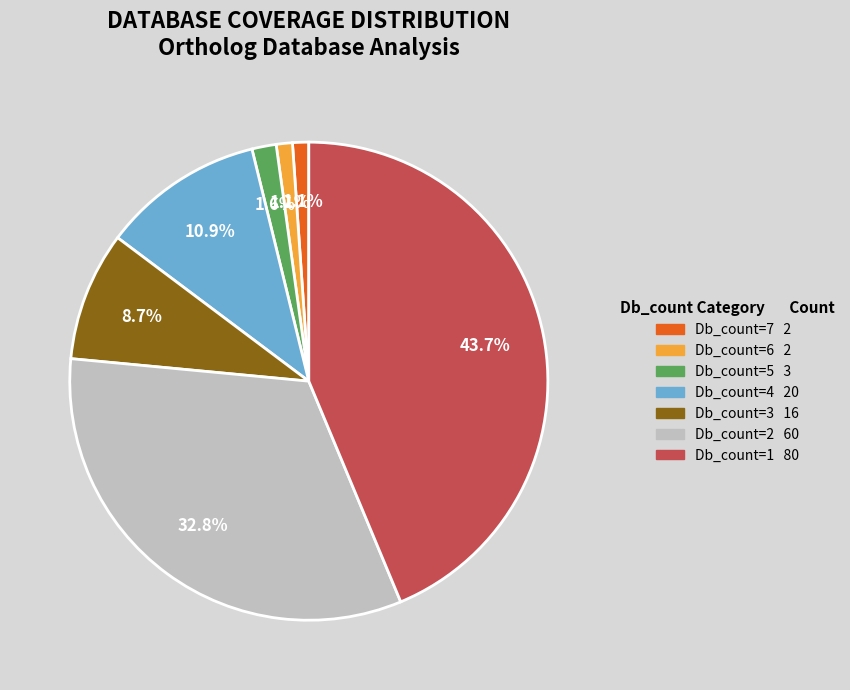

Does any single category account for the majority?

No